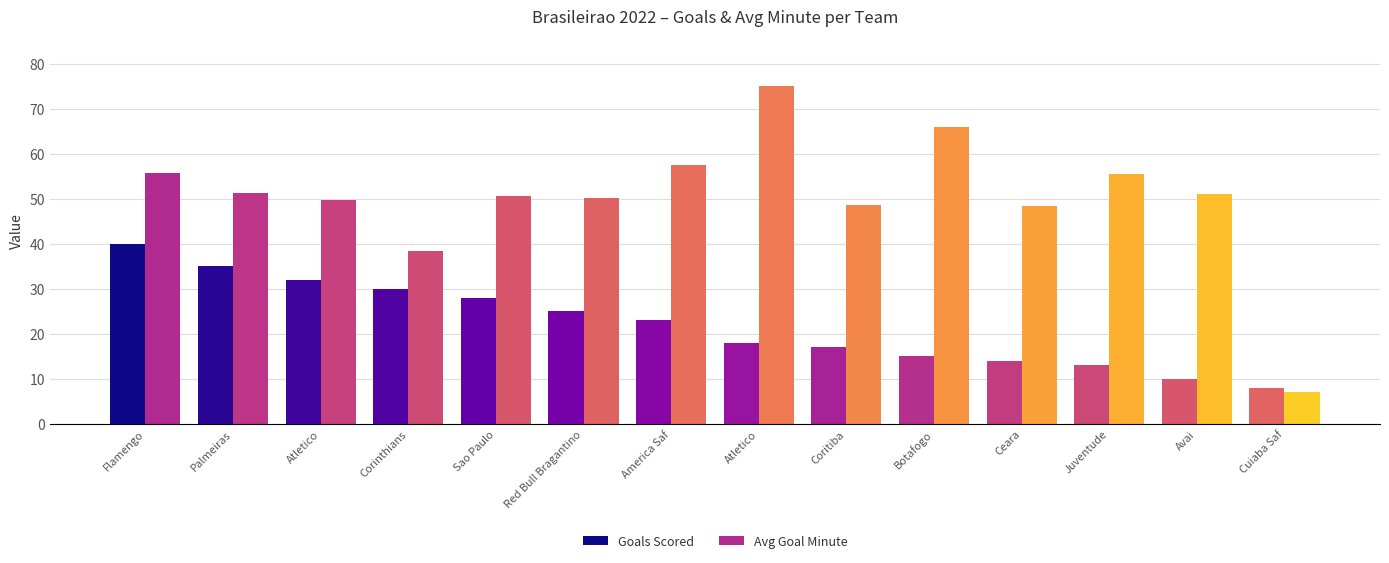

What is the value of the Avg Goal Minute bar at the 7th from the left?

57.6